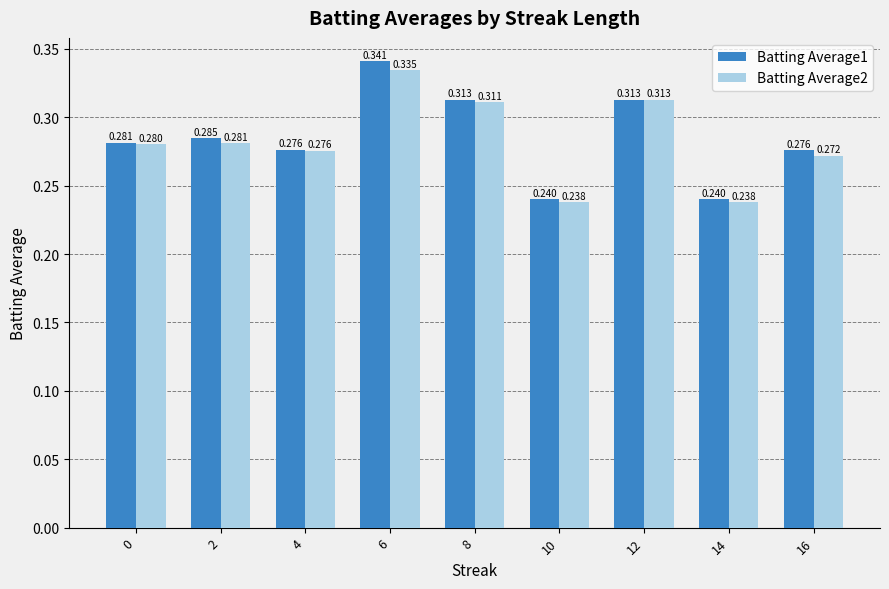

How many data points does each series have?

9